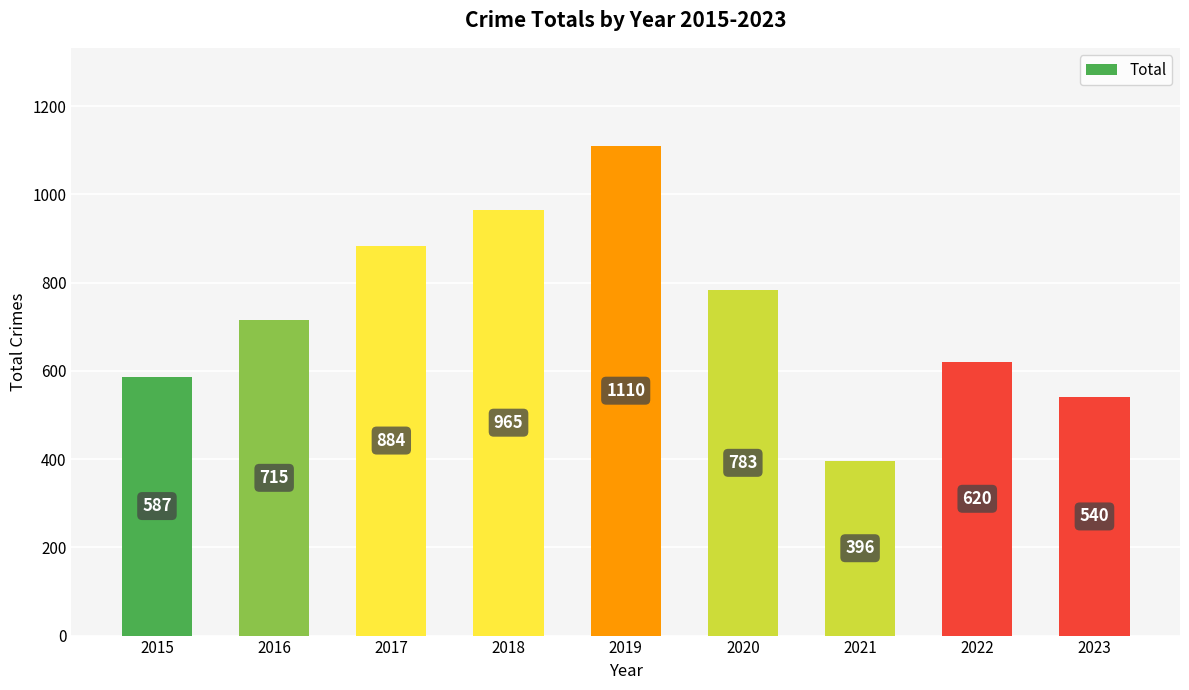

True or false: the data shows 400 at 2017.

False